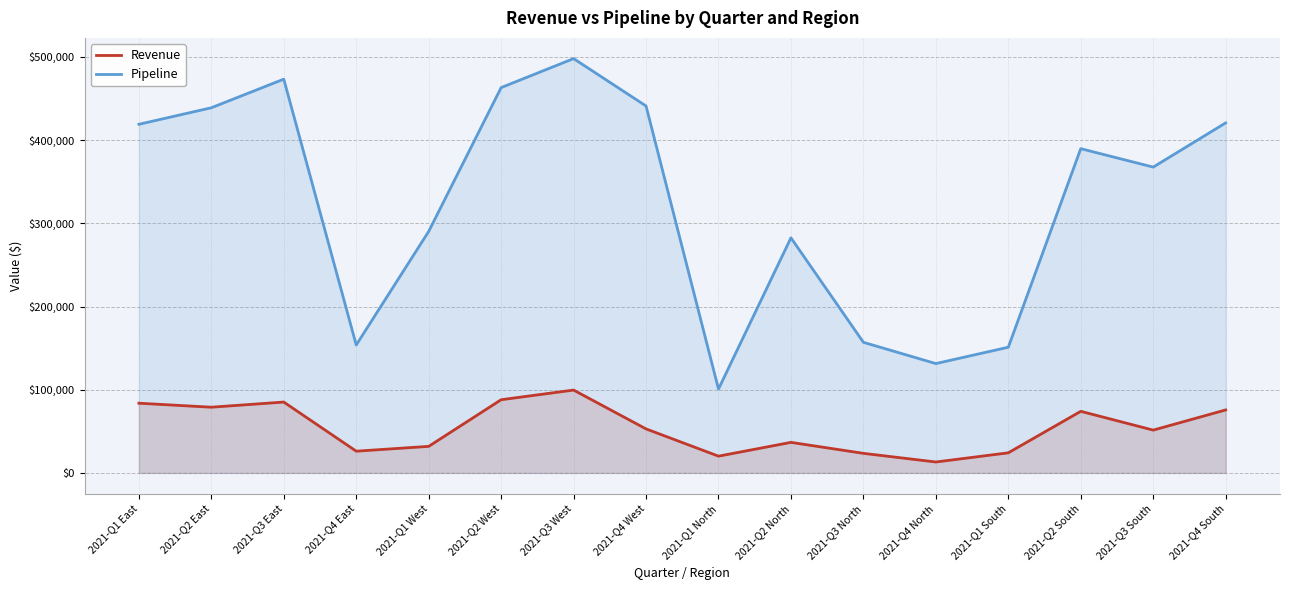

At how many categories does at least one series exceed 343683?

9